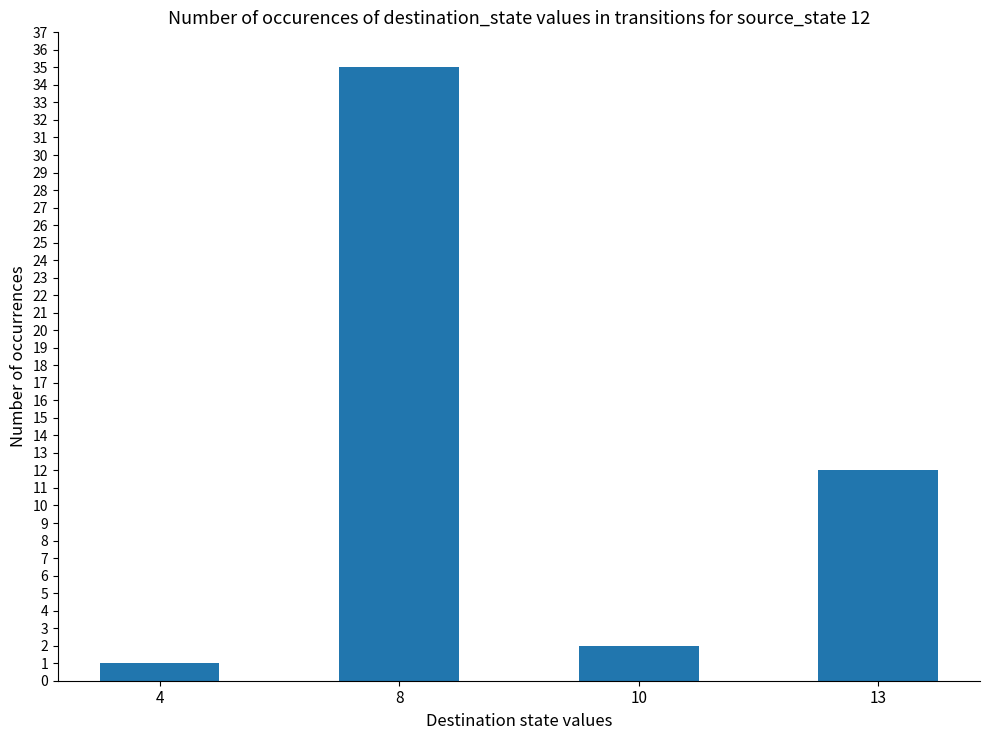

Approximately how many times larger is the value at 8 compared to 13?

2.9